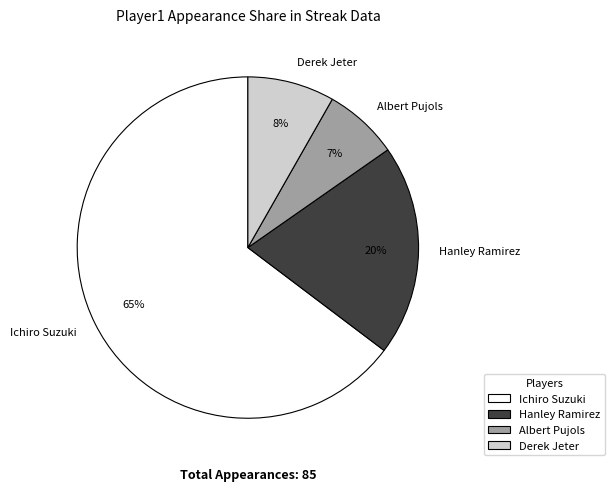

To the nearest percent, what is the difference between the Ichiro Suzuki and Albert Pujols slice percentages?

58%